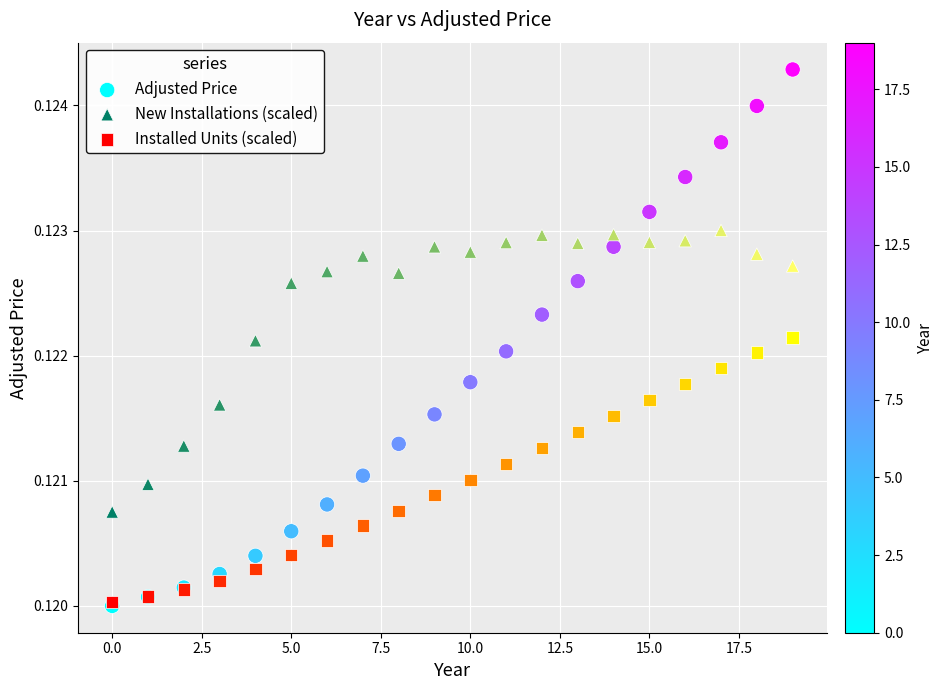

What are all the series names shown in the legend?

Adjusted Price, New Installations (scaled), Installed Units (scaled)